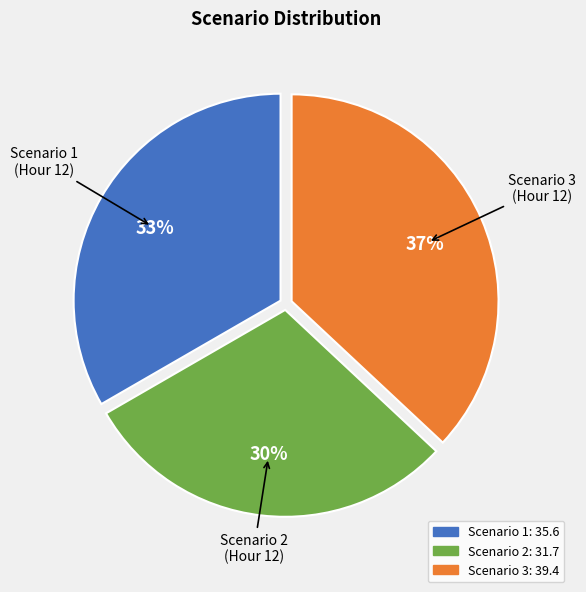

Which has a higher value, Scenario 3 or Scenario 2?

Scenario 3